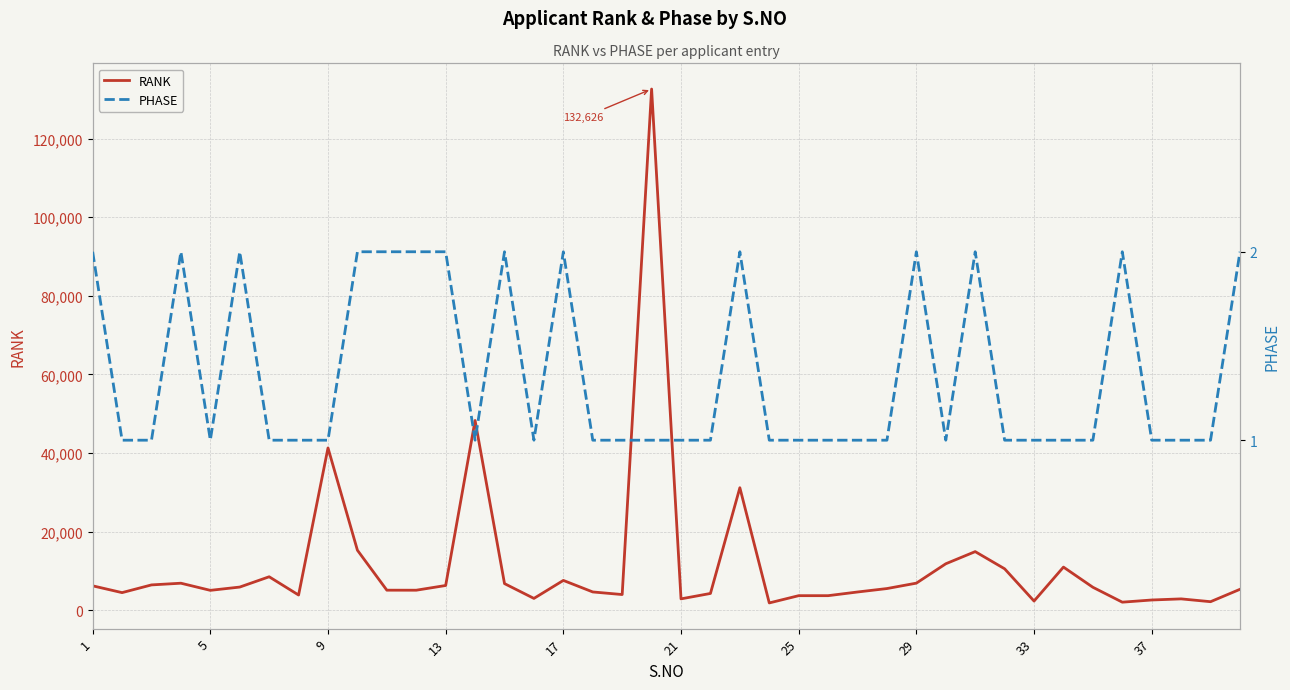

Between 13 and 29, which series saw the biggest shift?

RANK